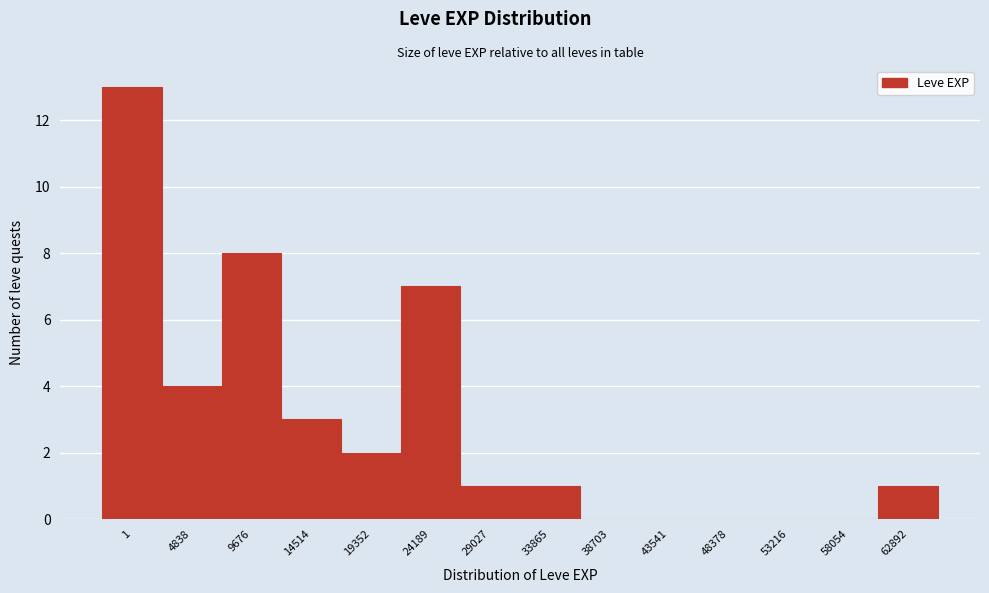

Reading left to right, list all the values displayed in this chart.

1=13	4838=4	9676=8	14514=3	19352=2	24189=7	29027=1	33865=1	38703=0	43541=0	48378=0	53216=0	58054=0	62892=1